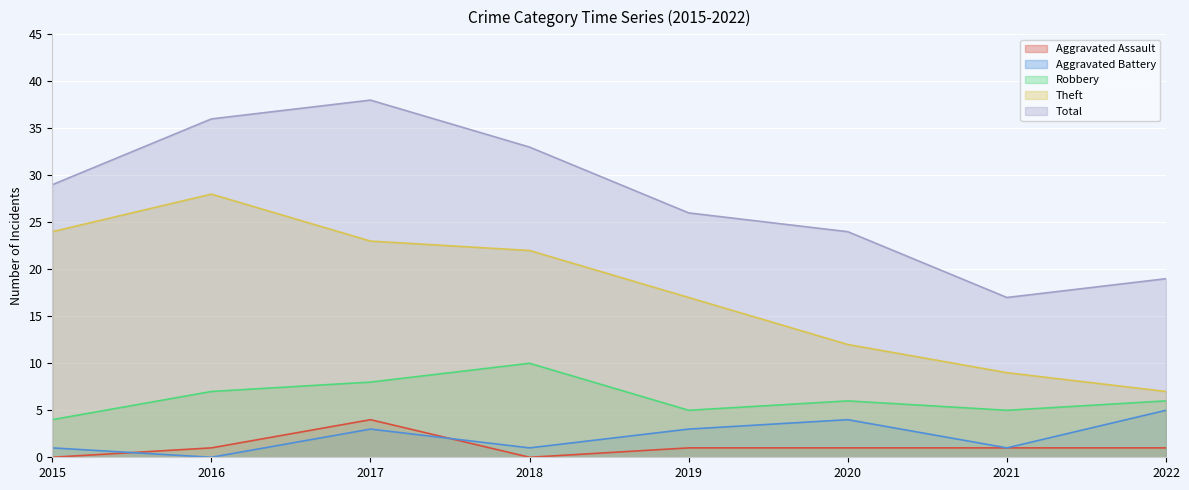

Reading left to right, list all the values displayed in this chart.

Aggravated Assault: 0	1	4	0	1	1	1	1
Aggravated Battery: 1	0	3	1	3	4	1	5
Robbery: 4	7	8	10	5	6	5	6
Theft: 24	28	23	22	17	12	9	7
Total: 29	36	38	33	26	24	17	19